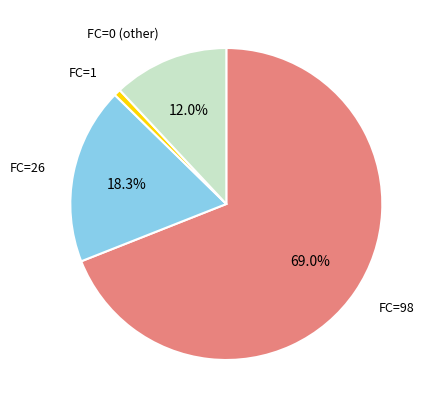

How many slices are in this pie chart?

4